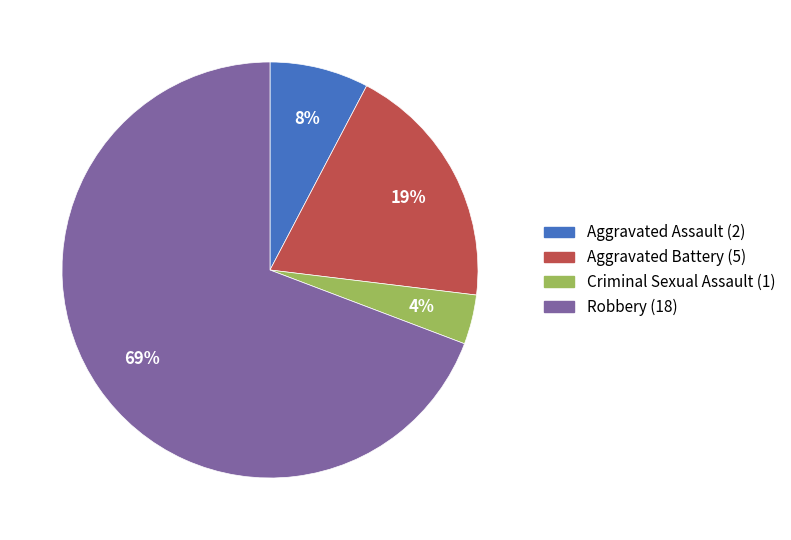

To the nearest percent, what percentage of the pie is Robbery?

69%